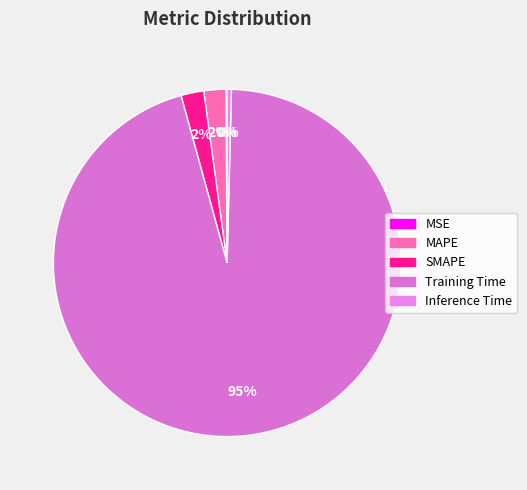

To the nearest percent, what is the difference between the largest and smallest slice percentages?

95%